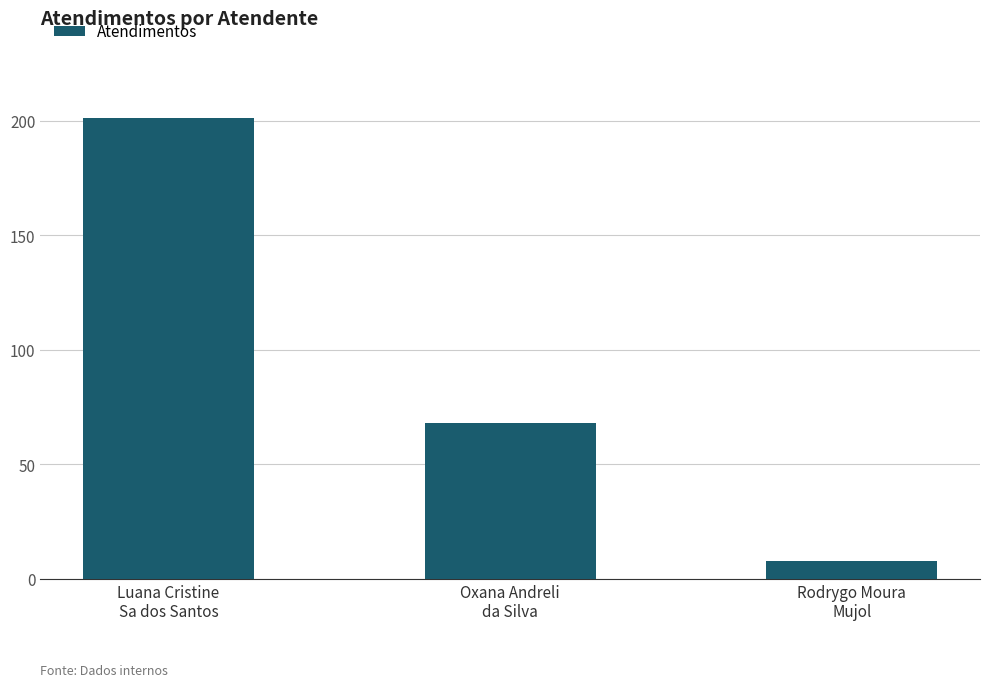

List the labels in order of value, smallest first.

Rodrygo Moura
Mujol, Oxana Andreli
da Silva, Luana Cristine
Sa dos Santos